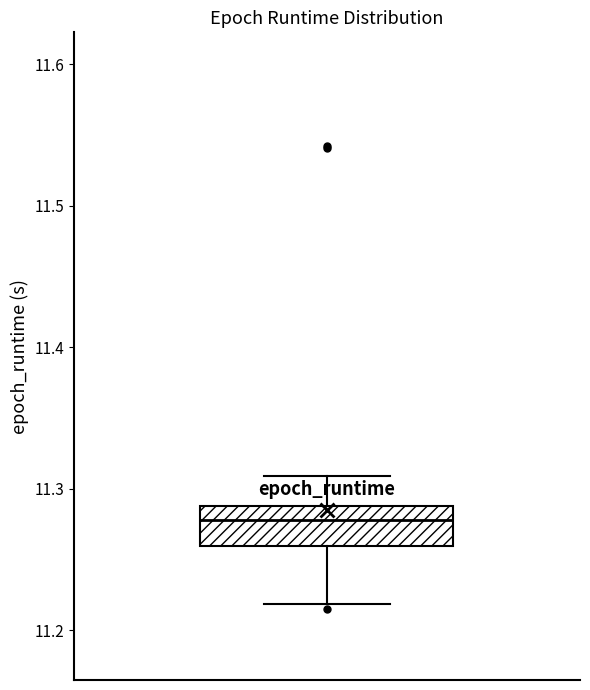

Read this box plot against the y-axis: the position of the median line, the range covered by the box, and the ends of both whiskers. The values are not printed on the chart, so give them approximately, as read against the axis.

median 11.28, box 11.26 to 11.29, whiskers 11.22 to 11.31